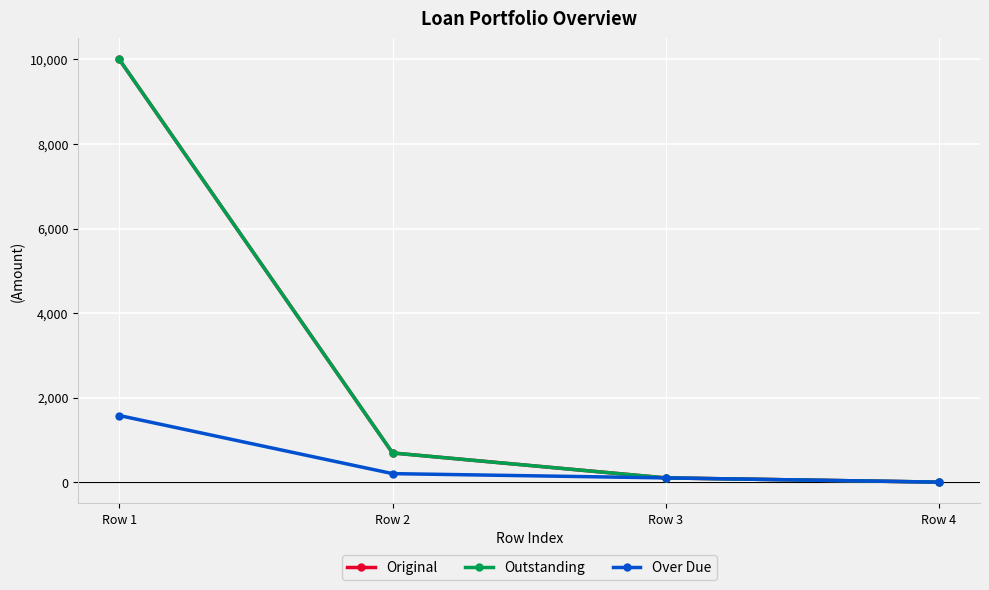

Does the chart display data point markers on the line(s)?

Yes